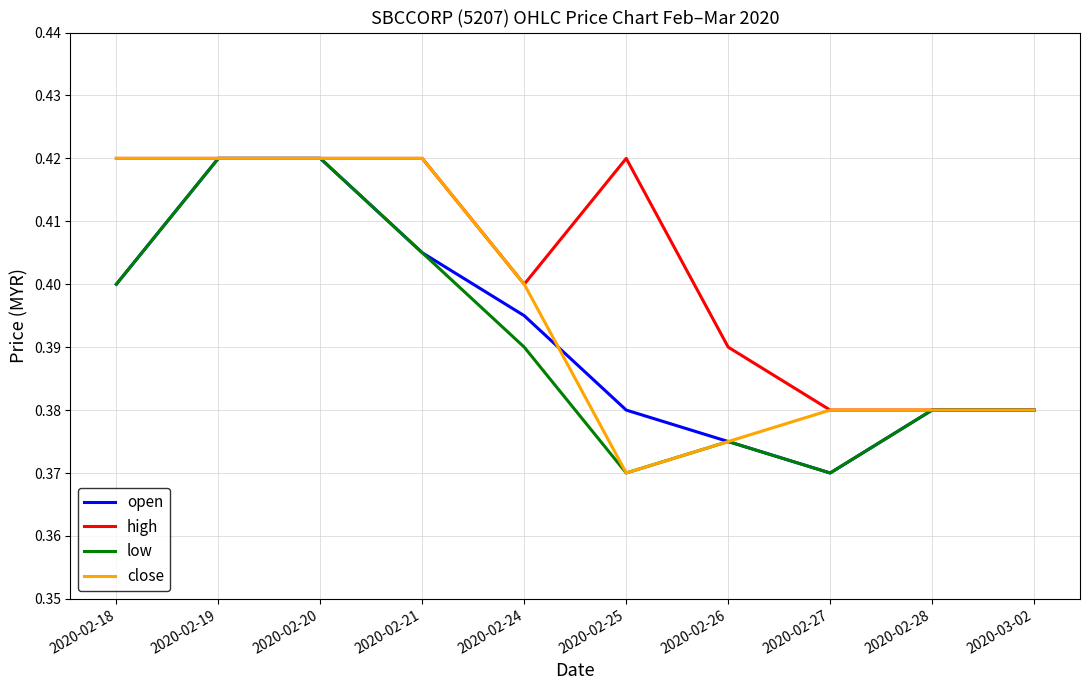

Which series has the largest total across all categories?

high